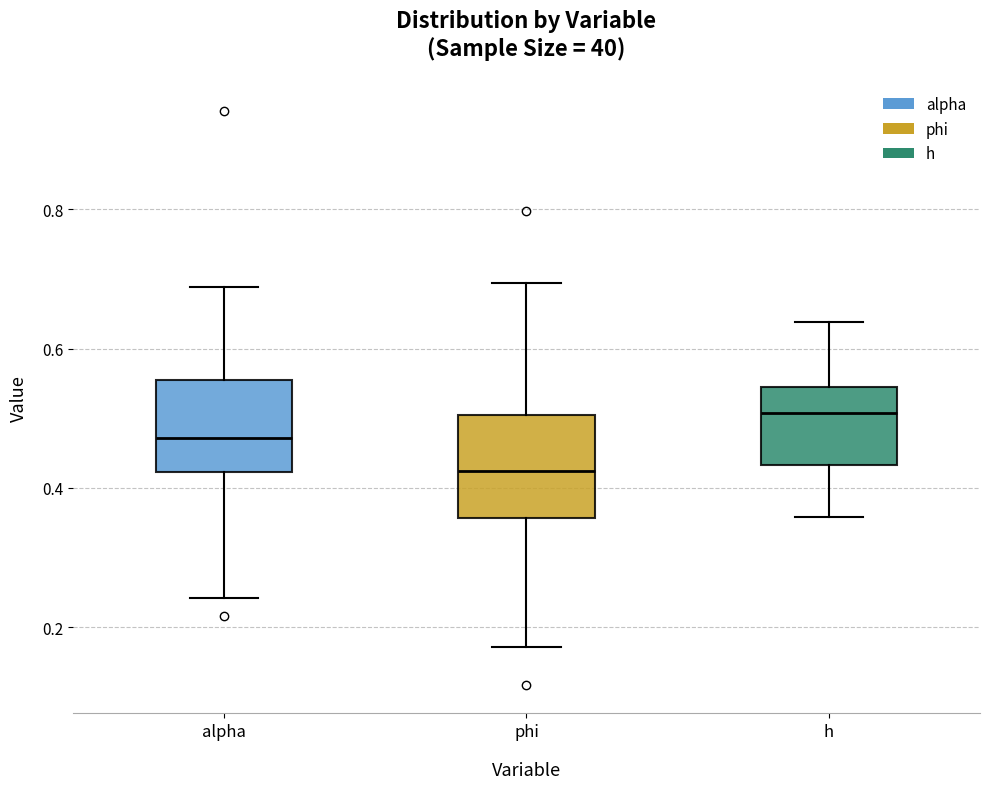

Reading left to right, read every box against the y-axis: the position of its median line, the range the box covers, and the ends of its whiskers. The values are not printed on the chart, so give them approximately, as read against the axis.

alpha: median 0.48, box 0.42 to 0.56, whiskers 0.24 to 0.68
phi: median 0.42, box 0.36 to 0.50, whiskers 0.18 to 0.70
h: median 0.50, box 0.44 to 0.54, whiskers 0.36 to 0.64